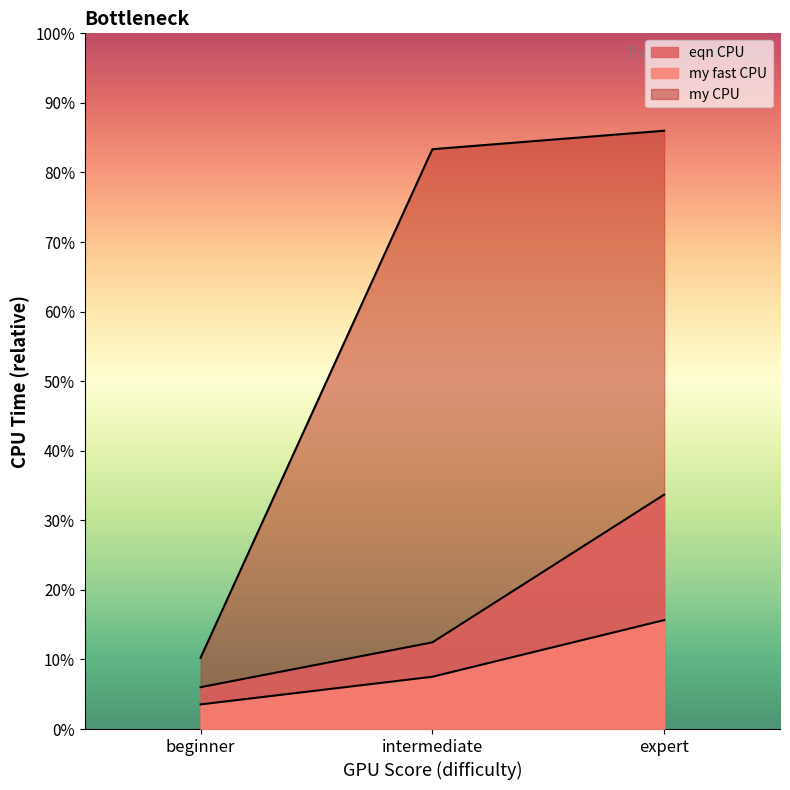

Which category has the lowest value across all series?

beginner